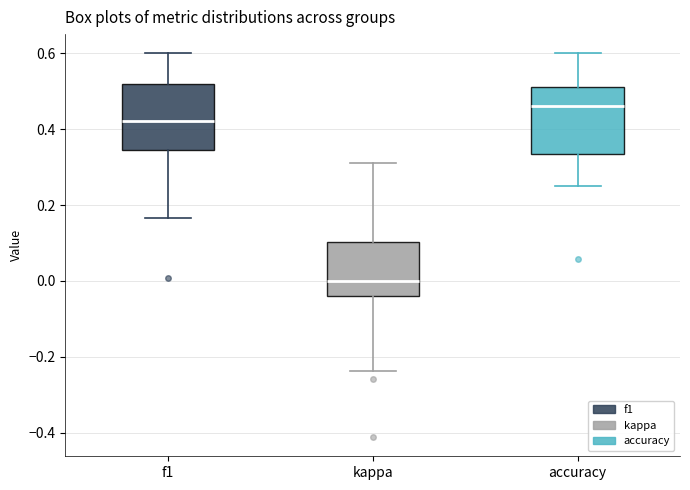

Where does the upper whisker of the box for kappa end on the y-axis? The values are not printed on the chart, so give them approximately, as read against the axis.

0.32